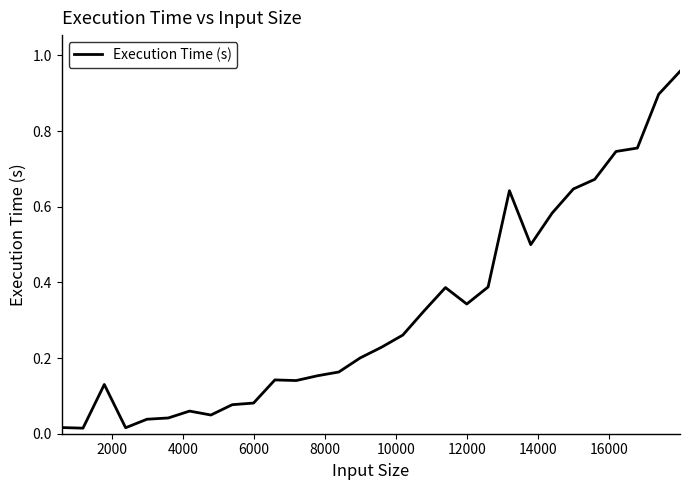

What is the sum of all values?

9.7